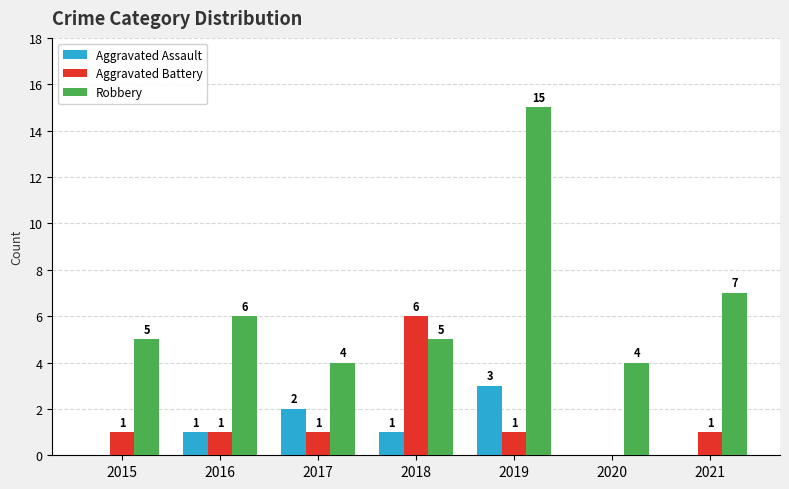

What is the spread (max minus min) of values at 2020?

4